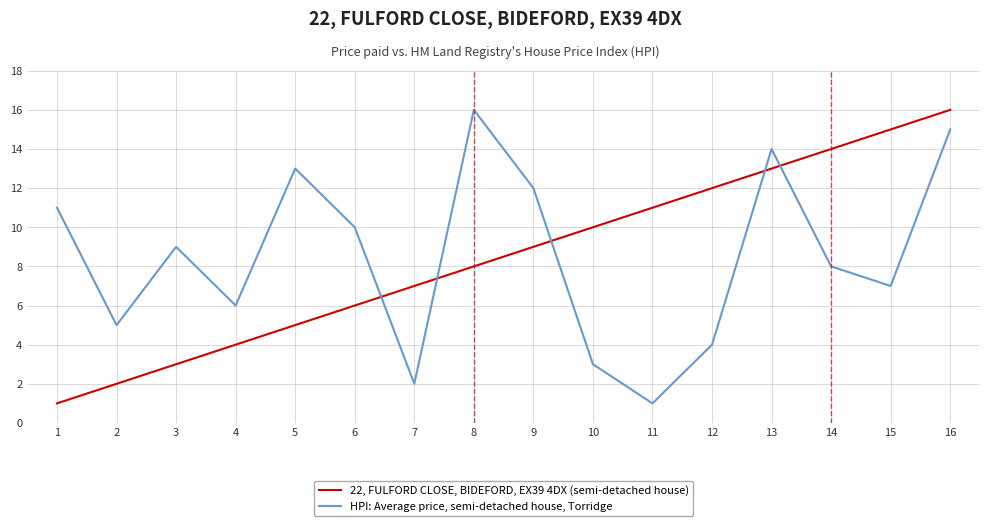

At which category is the sum across all series the highest?

16